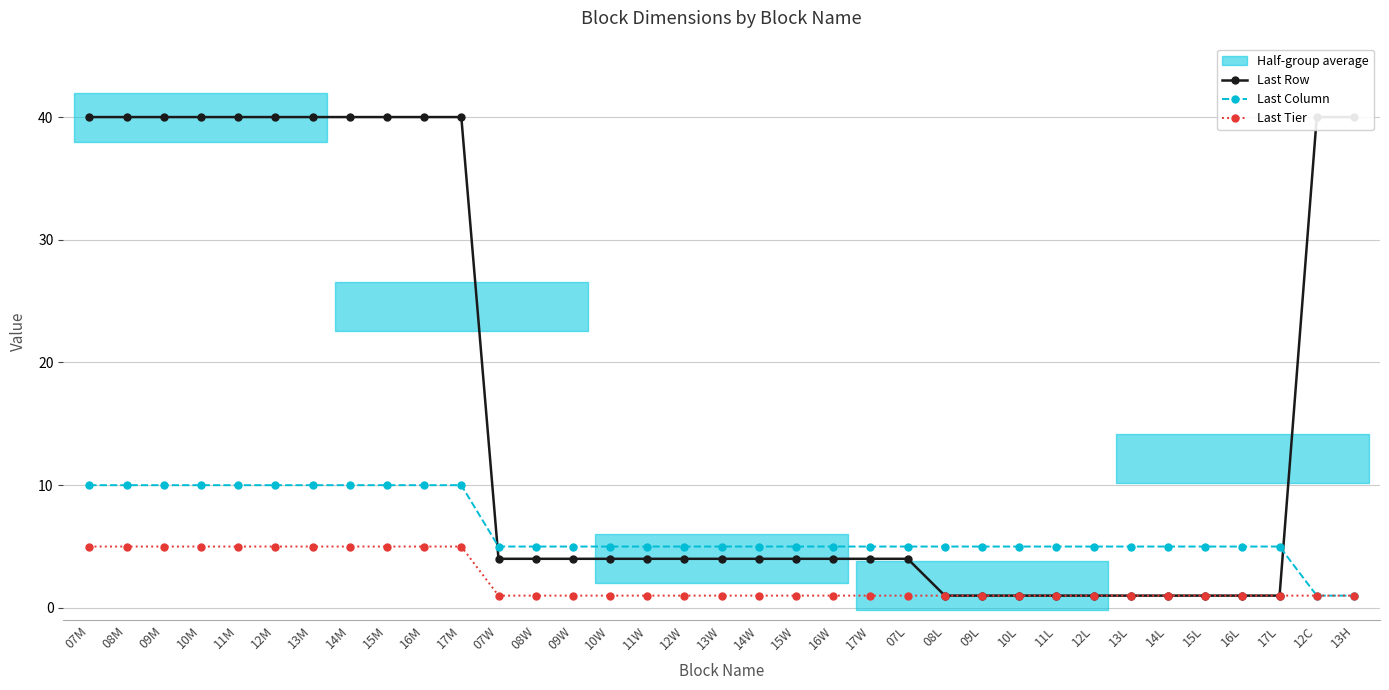

Which label corresponds to the largest value in the chart?

07M